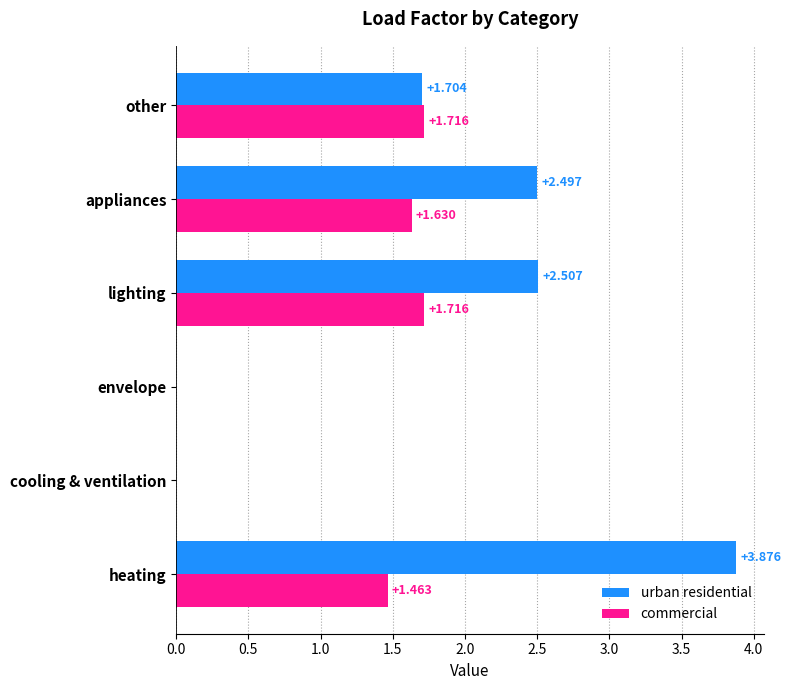

Which series changed the most between lighting and other?

urban residential